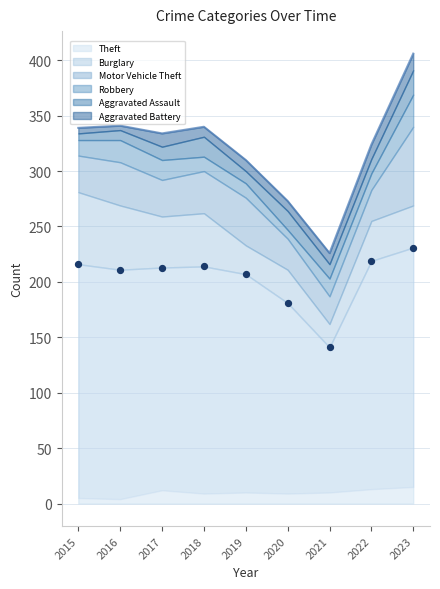

Is the value of Theft at 2015 greater than the value of Aggravated Assault at 2015?

Yes